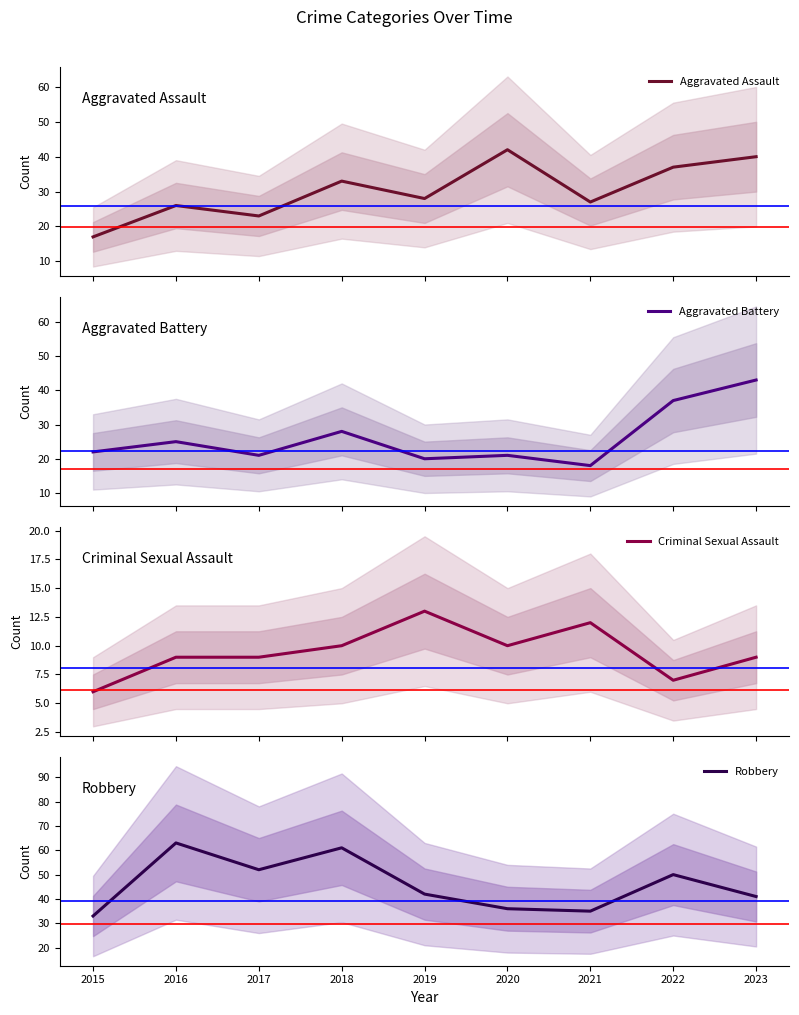

What is the total value across all series at 2019?

103